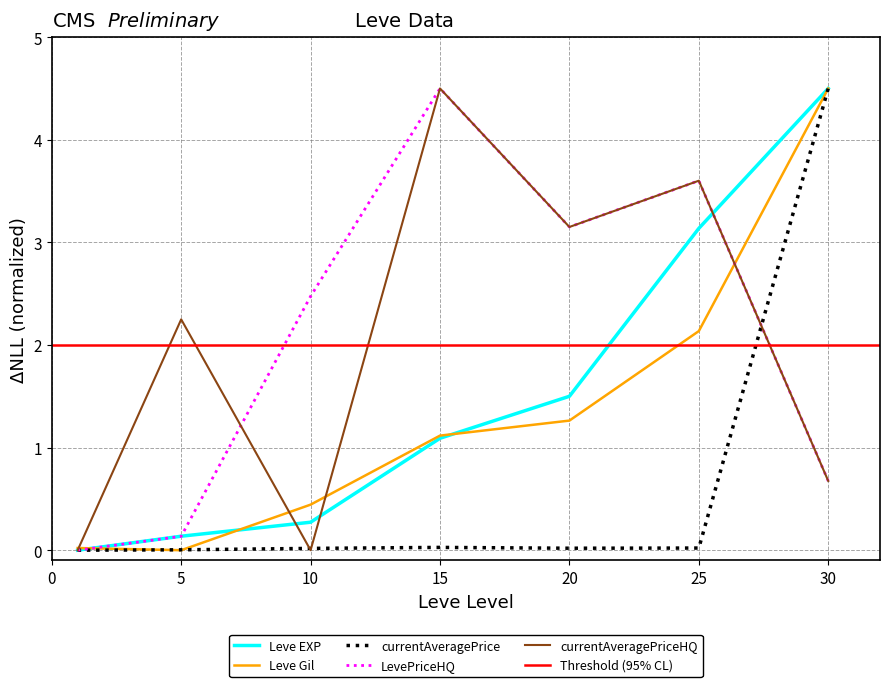

How many intersections are there between Leve EXP and currentAveragePriceHQ?

3